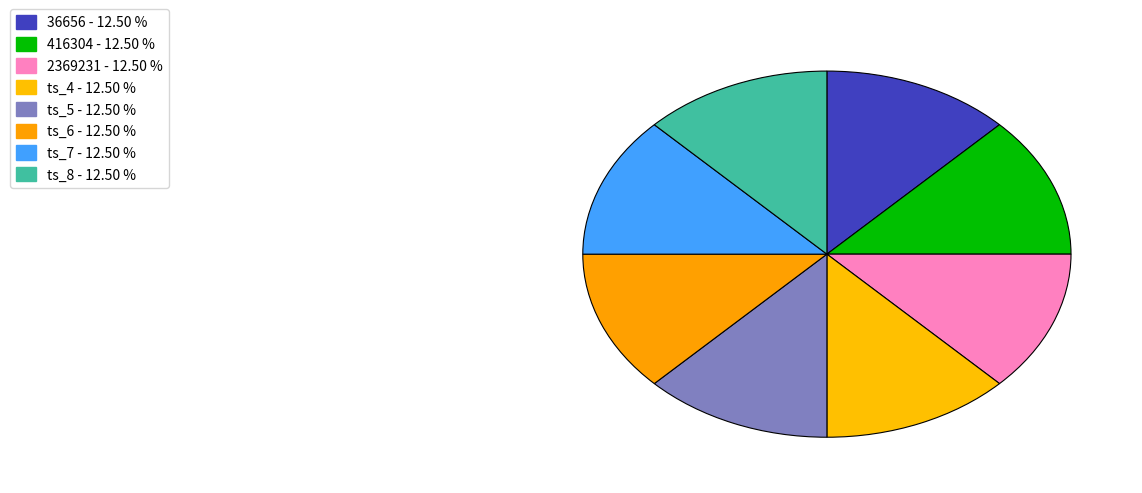

How many segments does this pie chart have?

8